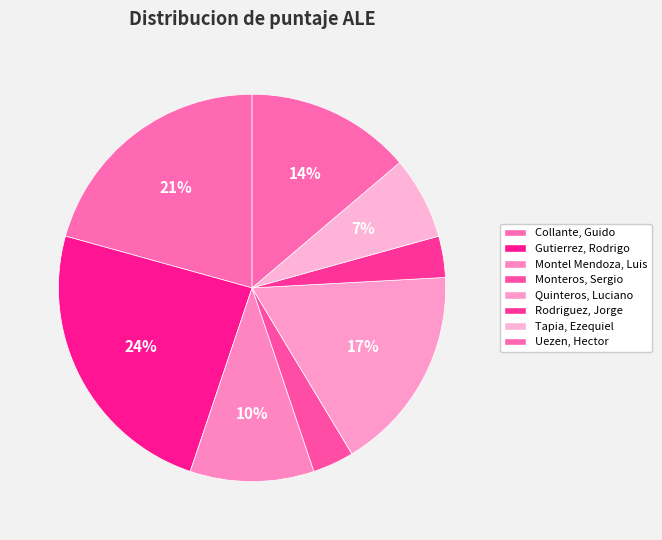

Approximately how many times larger is the value at Tapia, Ezequiel compared to Rodriguez, Jorge?

2.0